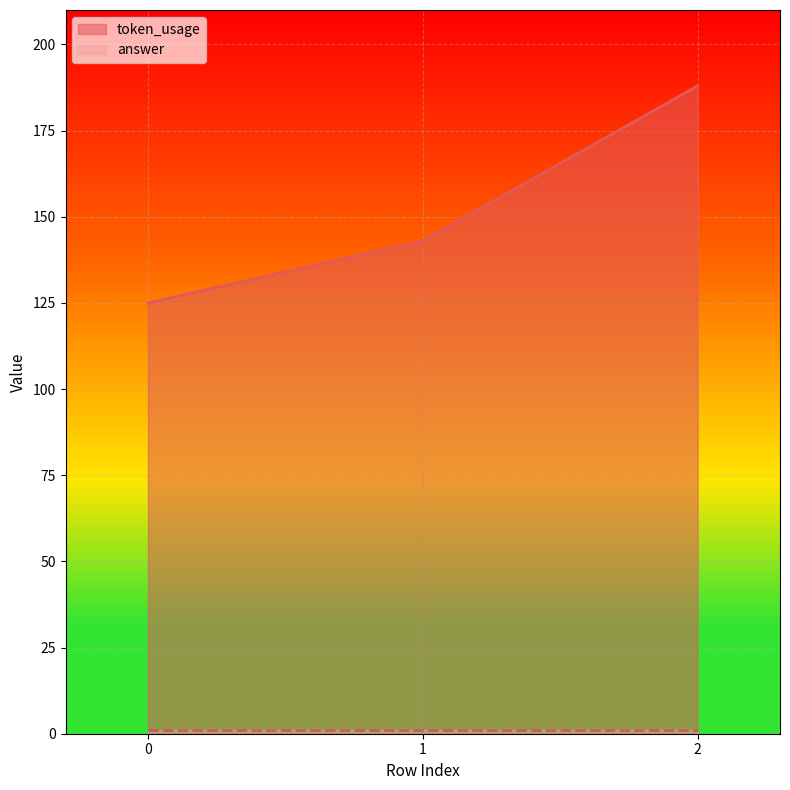

How many lines are shown in the chart?

2